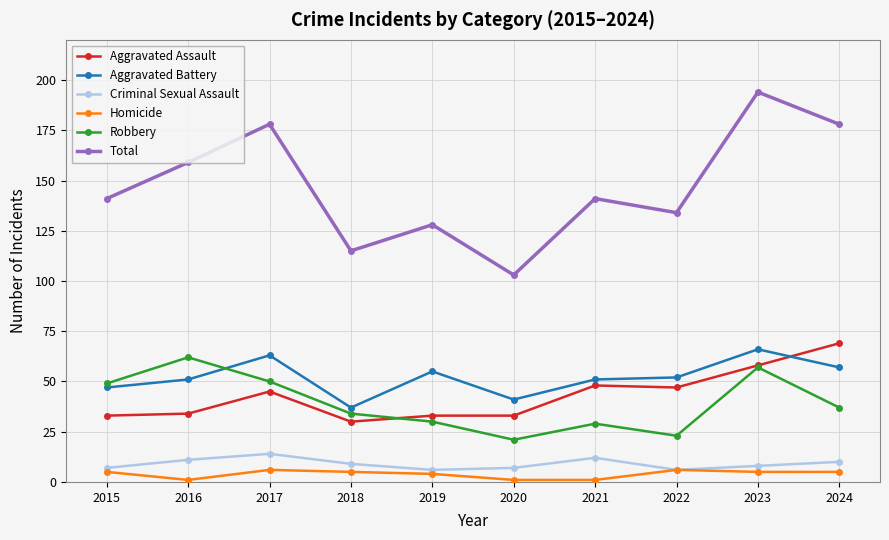

Reading left to right, list all the values displayed in this chart.

Aggravated Assault: 33	34	45	30	33	33	48	47	58	69
Aggravated Battery: 47	51	63	37	55	41	51	52	66	57
Criminal Sexual Assault: 7	11	14	9	6	7	12	6	8	10
Homicide: 5	1	6	5	4	1	1	6	5	5
Robbery: 49	62	50	34	30	21	29	23	57	37
Total: 141	159	178	115	128	103	141	134	194	178